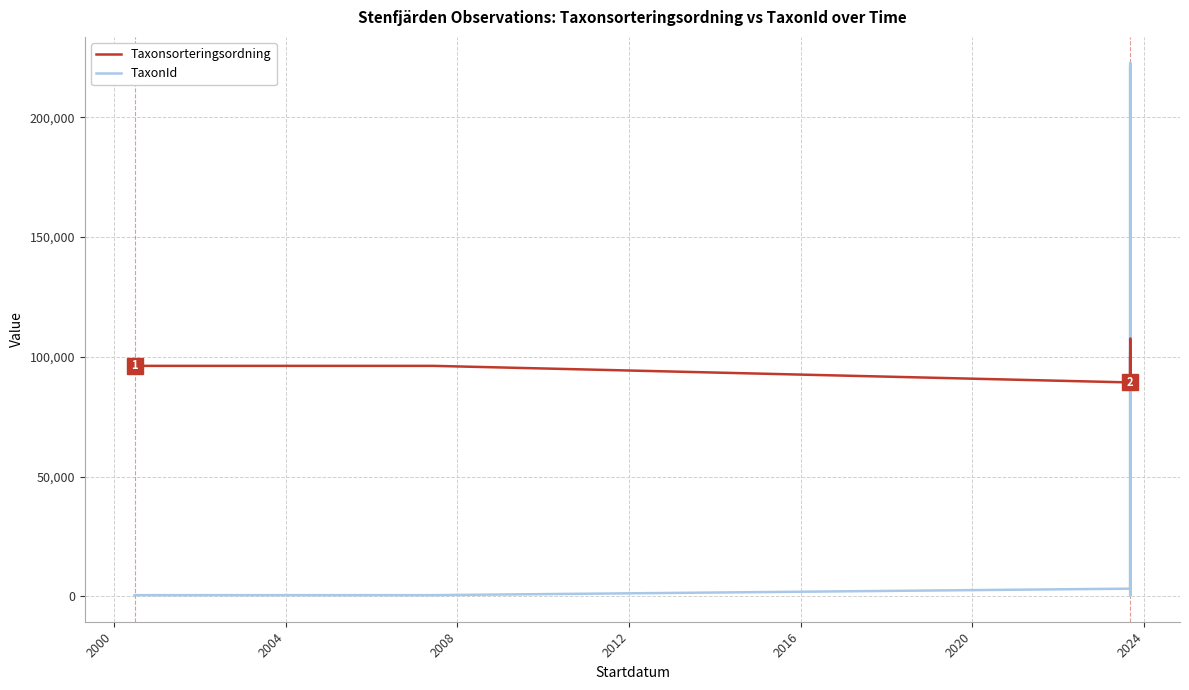

Which series has the largest range (max minus min)?

TaxonId